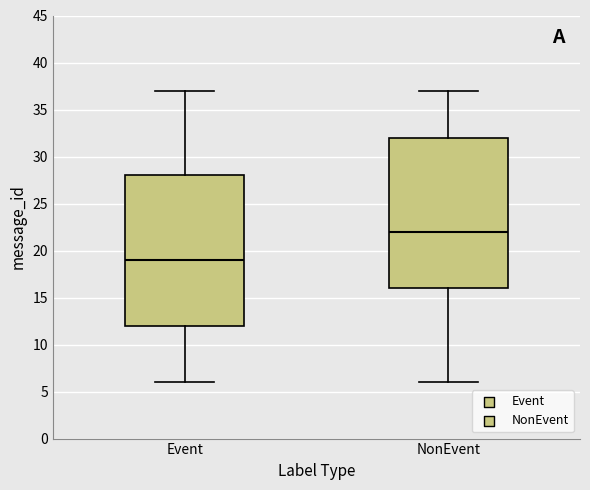

Reading left to right, read every box against the y-axis: the position of its median line, the range the box covers, and the ends of its whiskers. The values are not printed on the chart, so give them approximately, as read against the axis.

Event: median 19, box 12 to 28, whiskers 6 to 37
NonEvent: median 22, box 16 to 32, whiskers 6 to 37